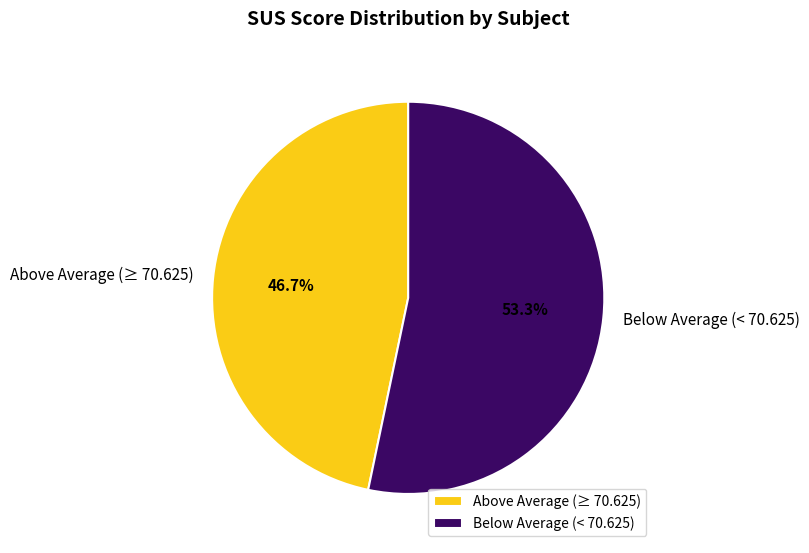

How many slices are in this pie chart?

2